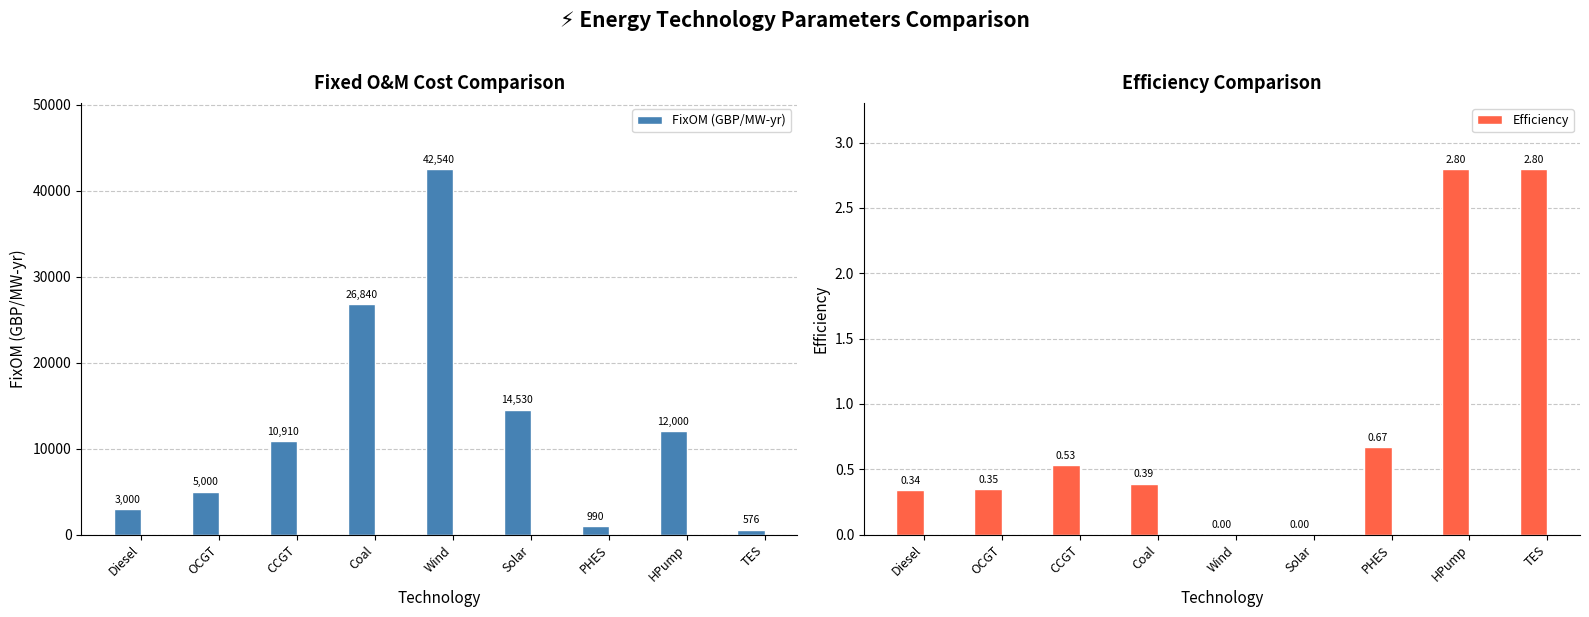

Which category has the lowest value across all series?

Wind